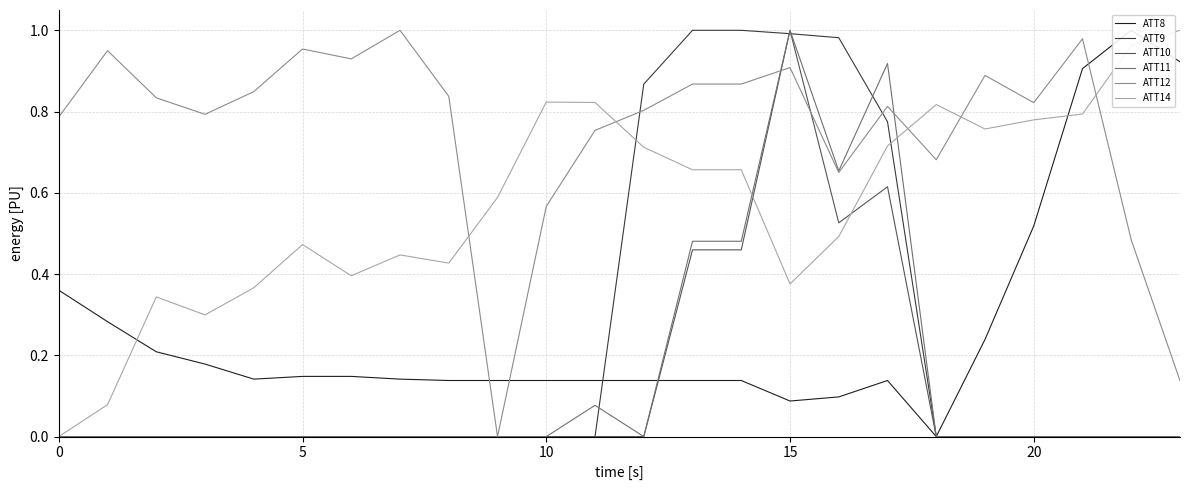

At which label does ATT11 reach its peak?

15